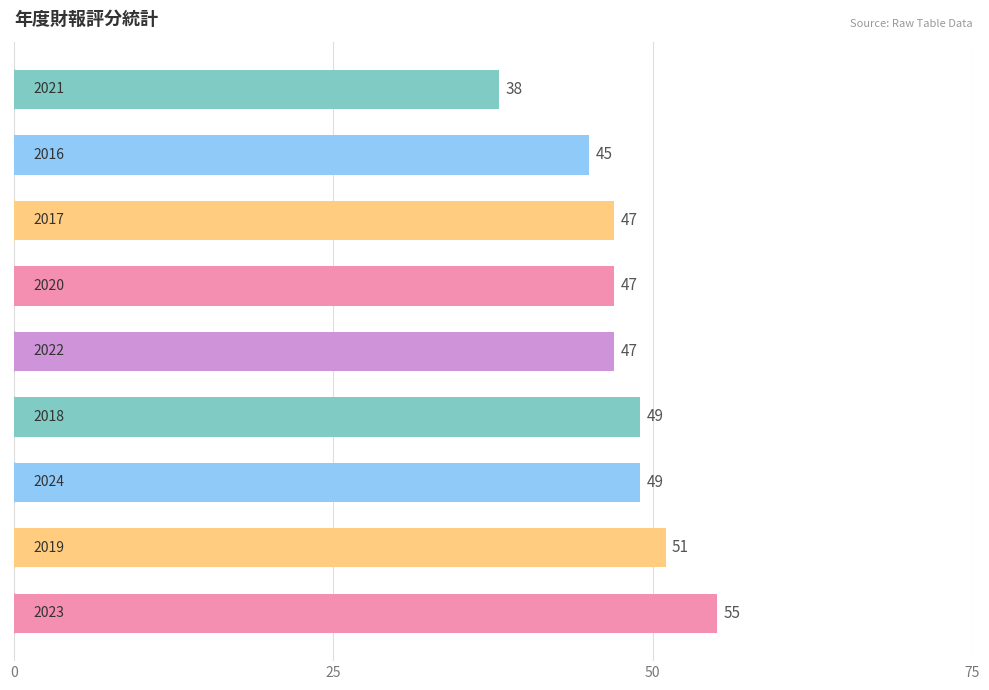

What is the sum of all values?

428